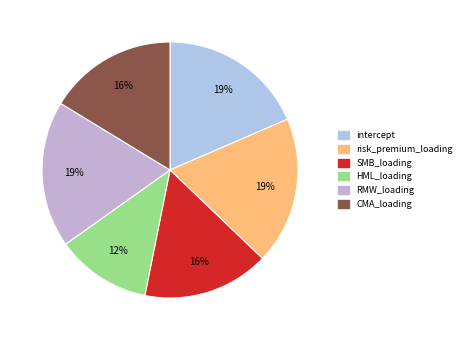

What is the smallest slice in the pie chart?

HML_loading